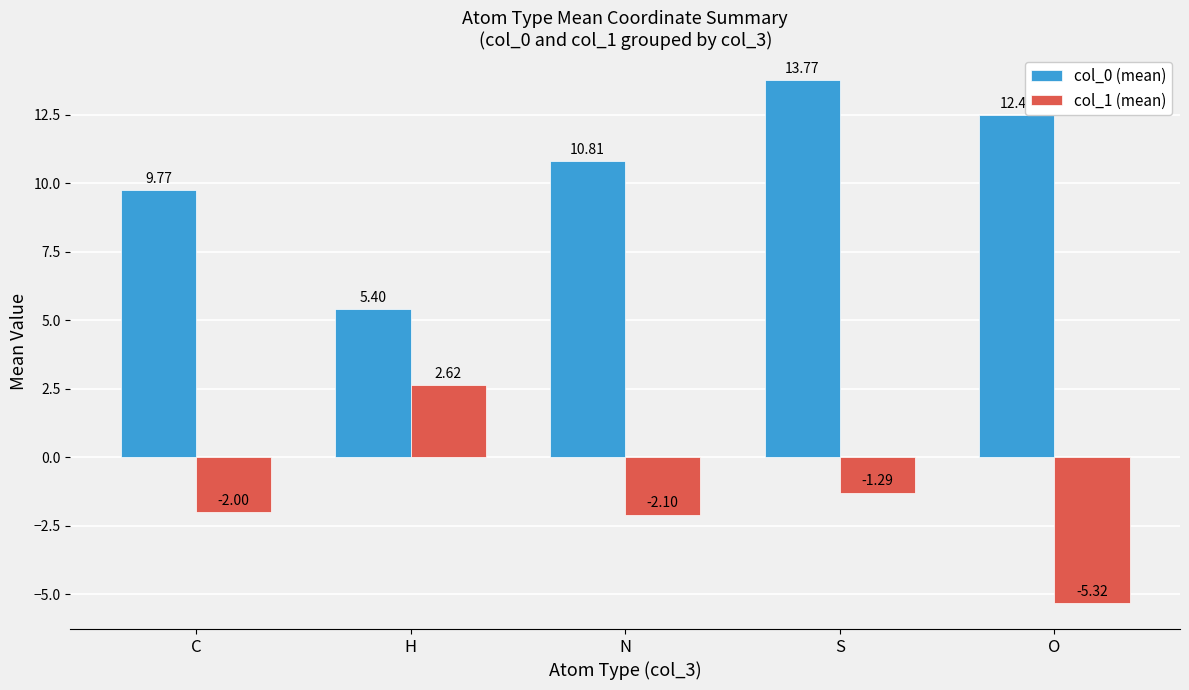

The value of col_1 (mean) at N is -2.1. True or false?

True